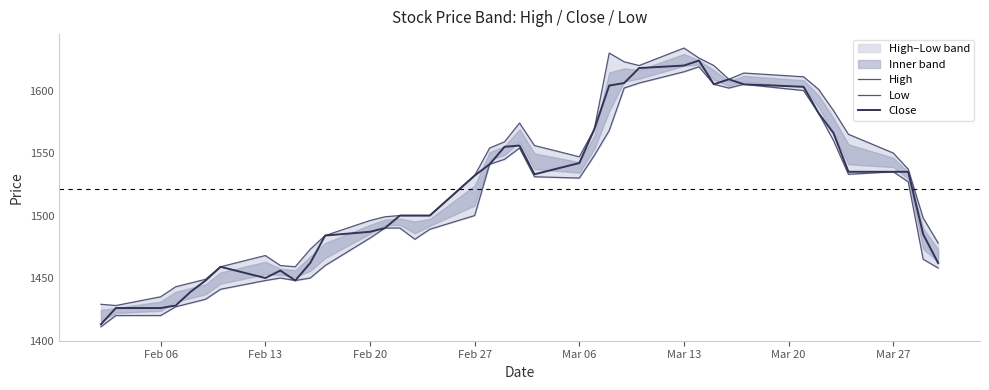

Is this an area chart (filled region under the line)?

No